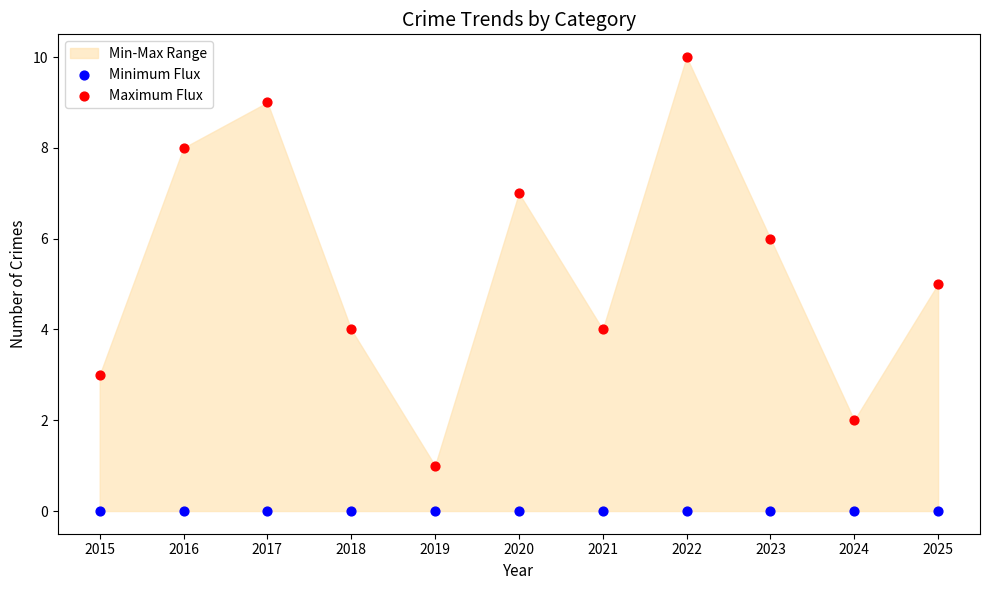

Which series reaches the maximum Y coordinate?

Maximum Flux